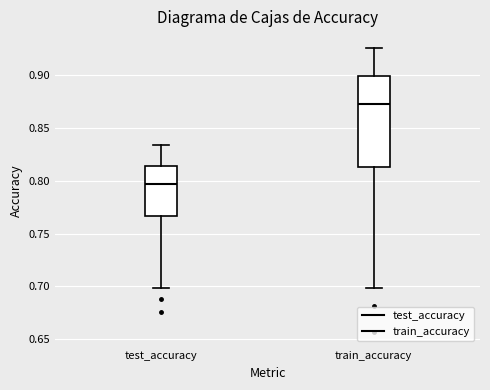

Reading left to right, read every box against the y-axis: the position of its median line, the range the box covers, and the ends of its whiskers. The values are not printed on the chart, so give them approximately, as read against the axis.

test_accuracy: median 0.795, box 0.765 to 0.815, whiskers 0.700 to 0.835
train_accuracy: median 0.875, box 0.815 to 0.900, whiskers 0.700 to 0.925